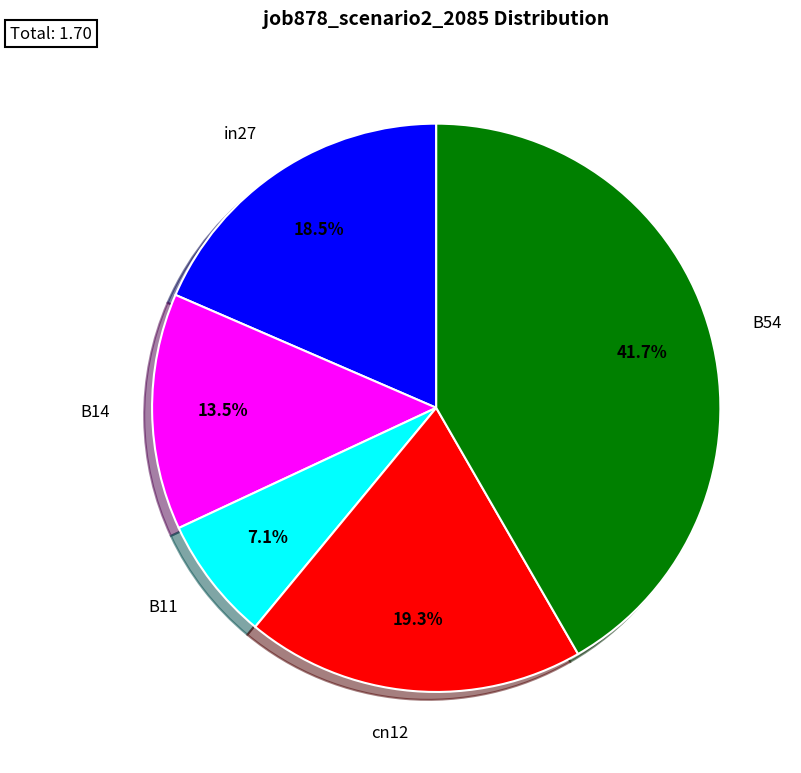

Rank the categories by value from highest to lowest.

B54, cn12, in27, B14, B11